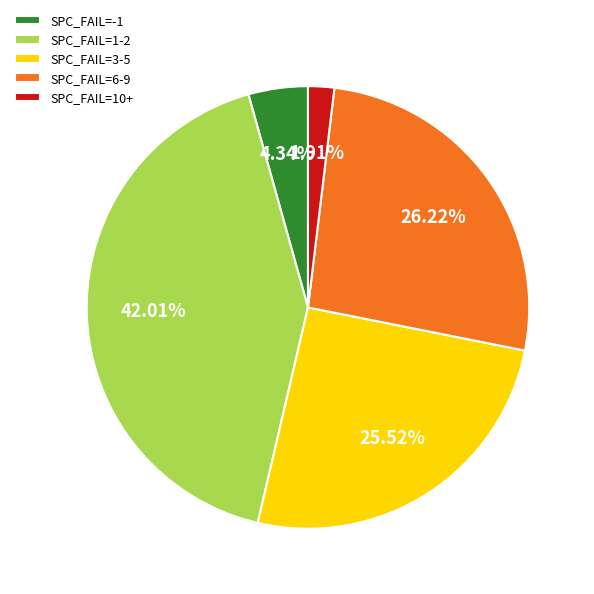

Is there any slice that represents more than half of the pie?

No